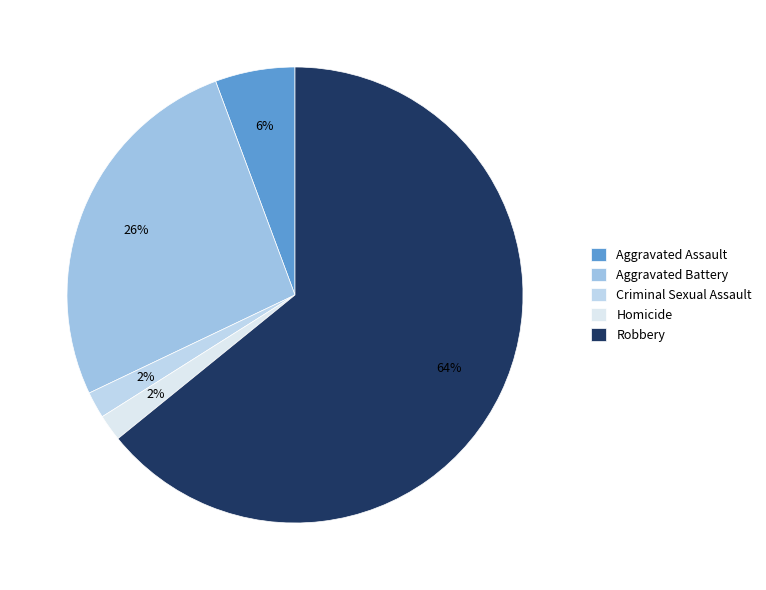

Between Aggravated Battery and Homicide, which is larger?

Aggravated Battery